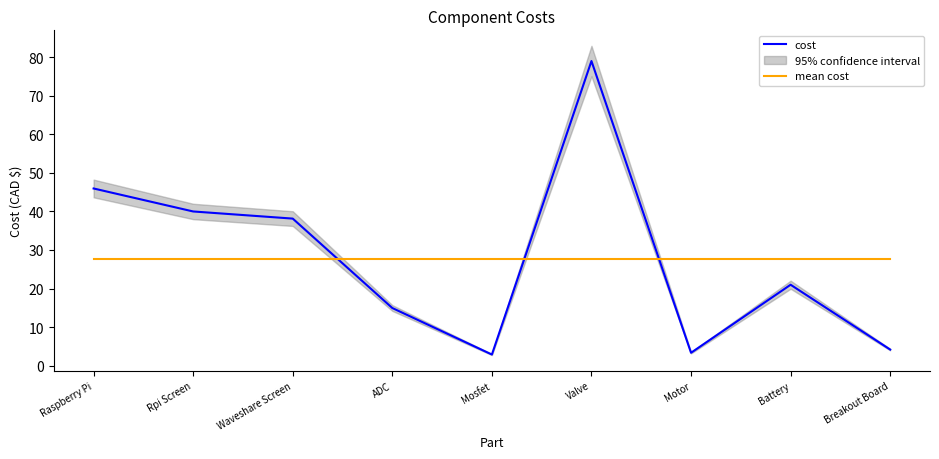

How many lines are shown in the chart?

2